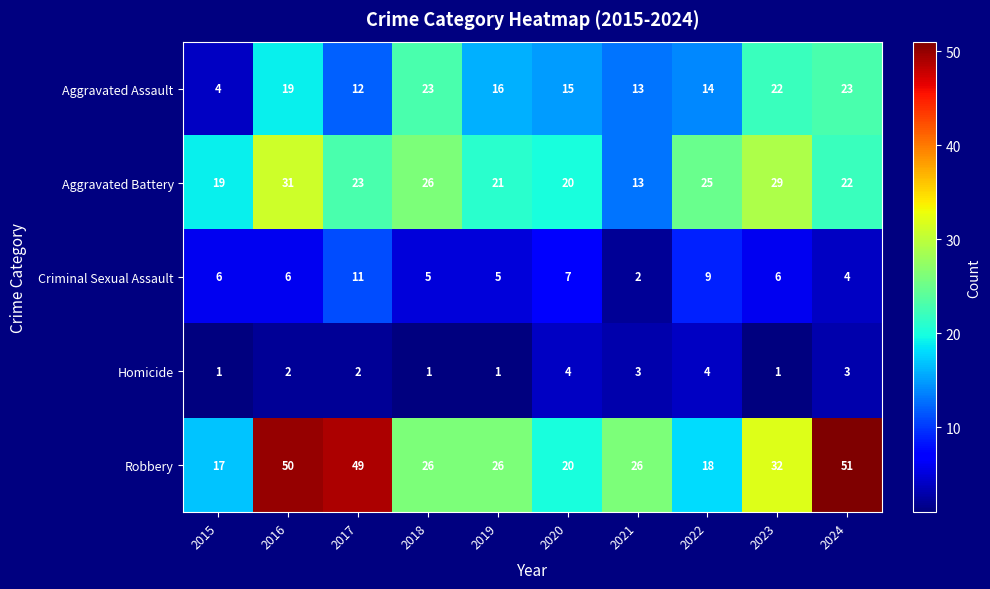

Which category has the highest value in the Criminal Sexual Assault series?

2017